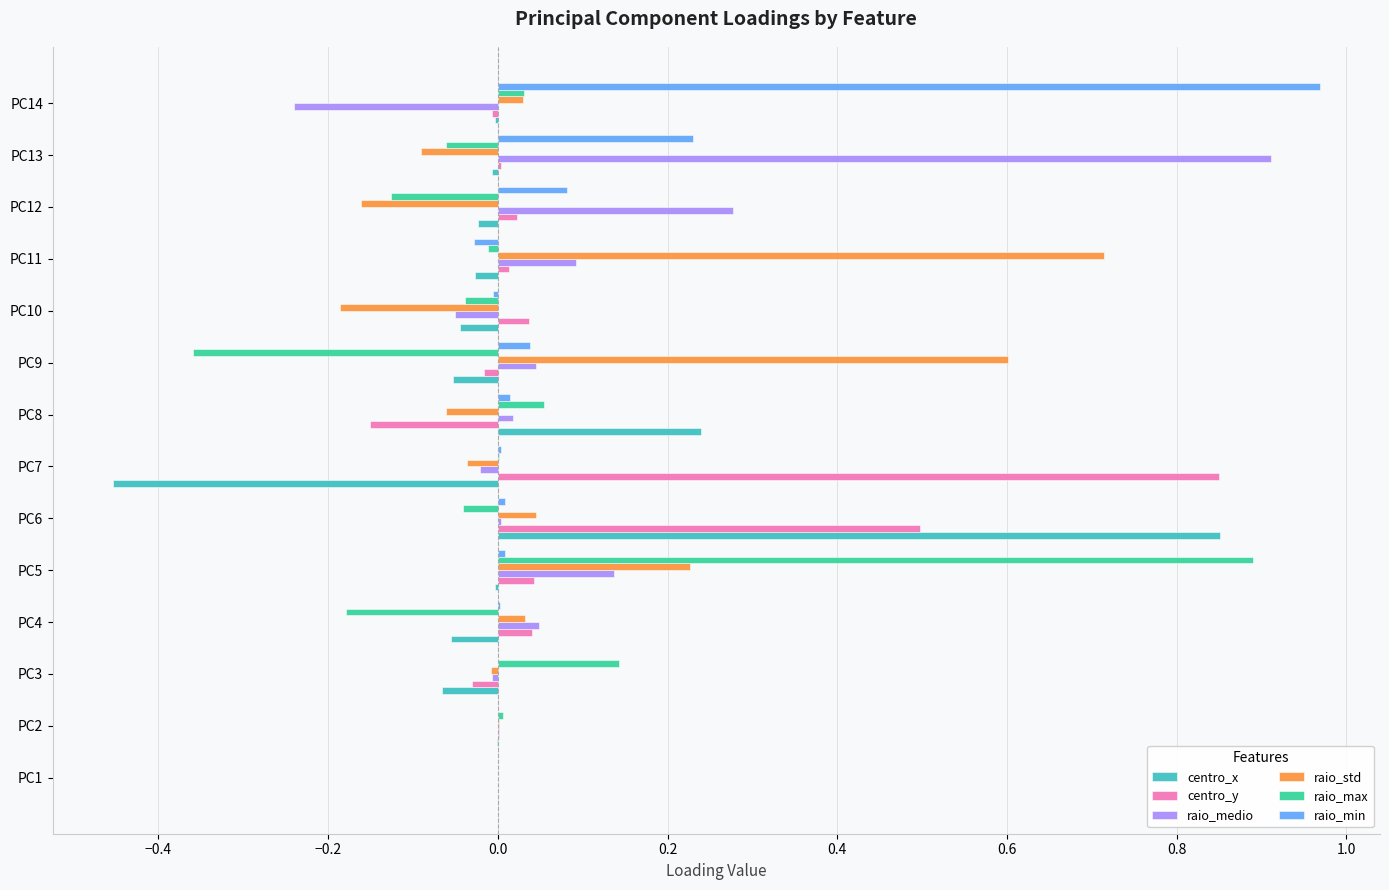

Which series changed the most between PC1 and PC14?

raio_min